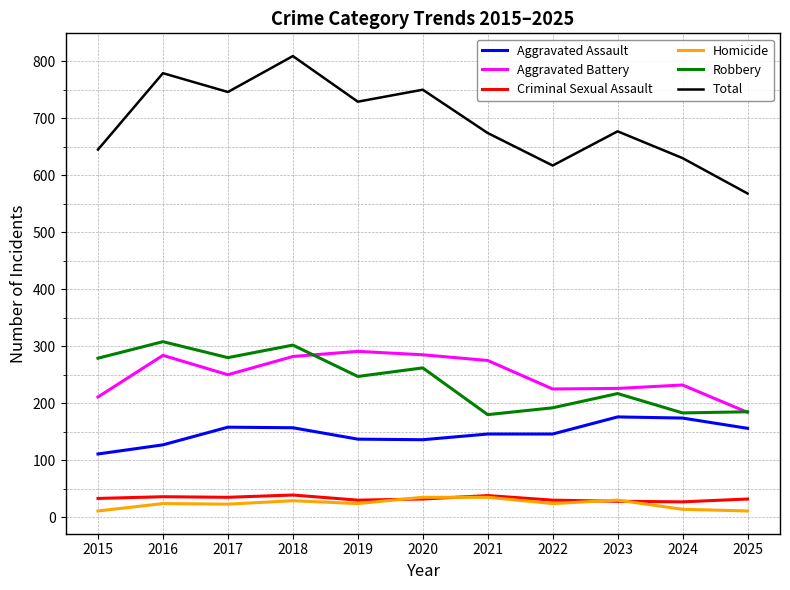

What is the sum of all Criminal Sexual Assault values?

360